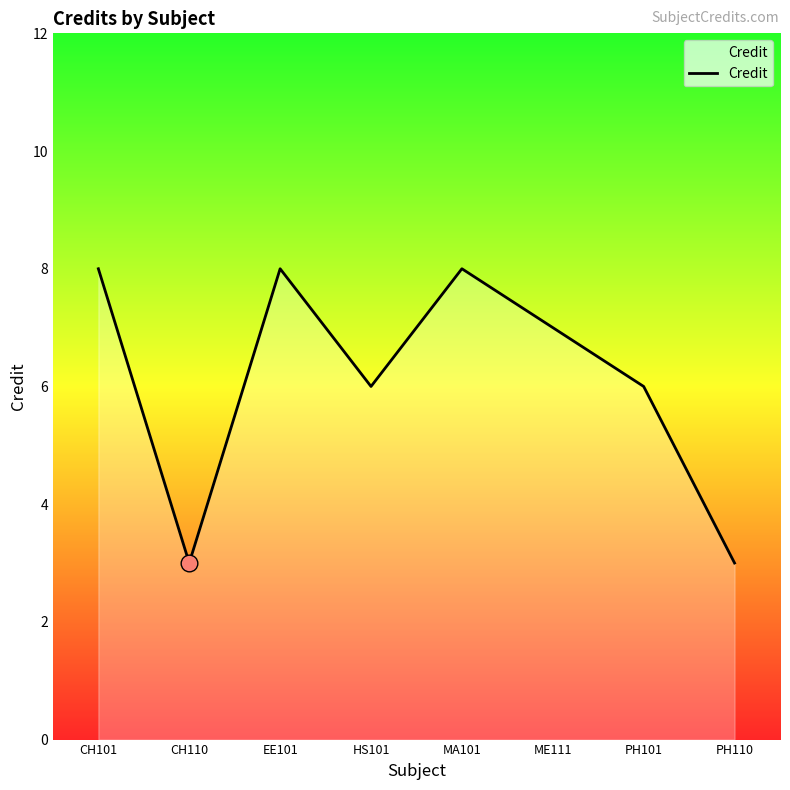

Which has a higher value, HS101 or EE101?

EE101